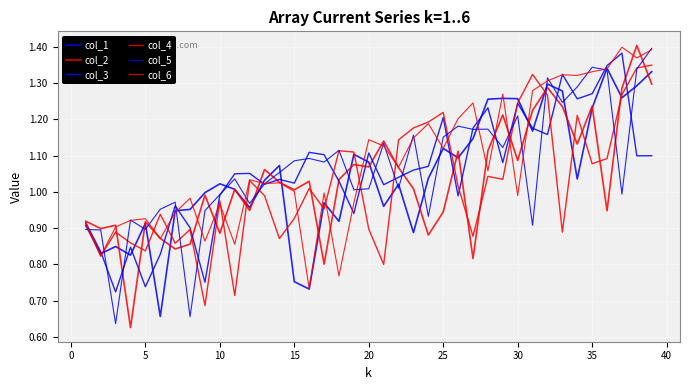

How many interior local peaks does the col_5 series have?

12